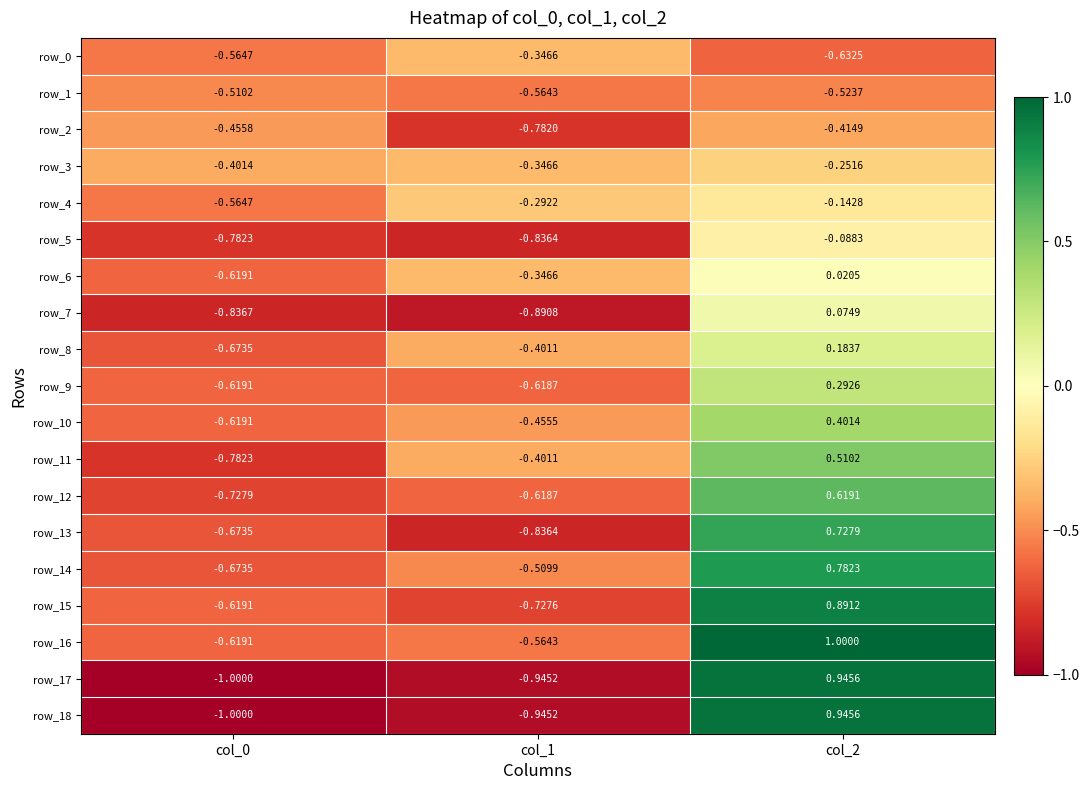

Rank the series by their maximum value, from highest to lowest.

row_16, row_17, row_18, row_15, row_14, row_13, row_12, row_11, row_10, row_9, row_8, row_7, row_6, row_5, row_4, row_3, row_0, row_2, row_1